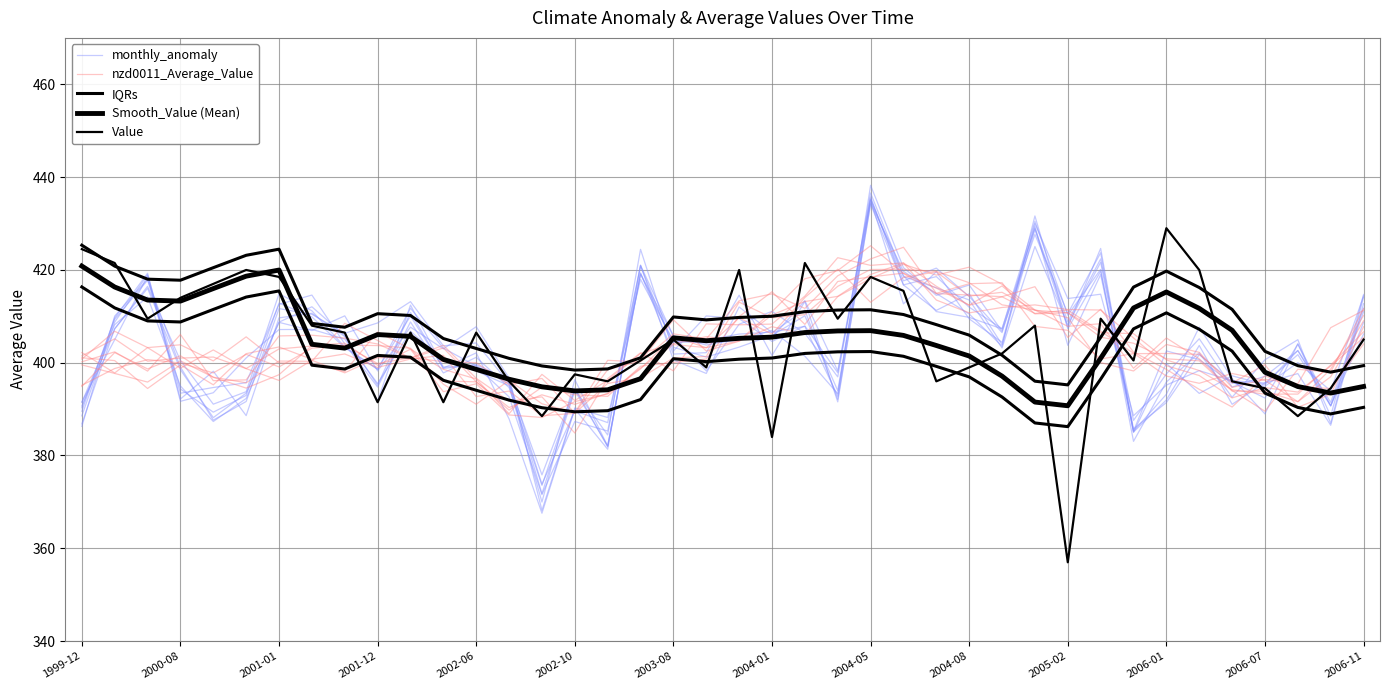

What is the average value of the Value series?

404.6